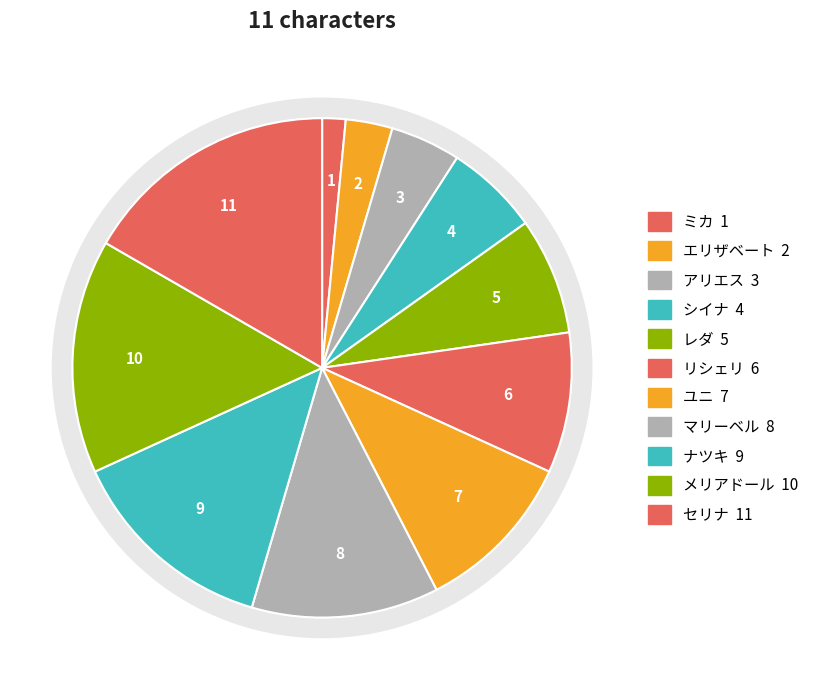

What is the largest slice in the pie chart?

セリナ